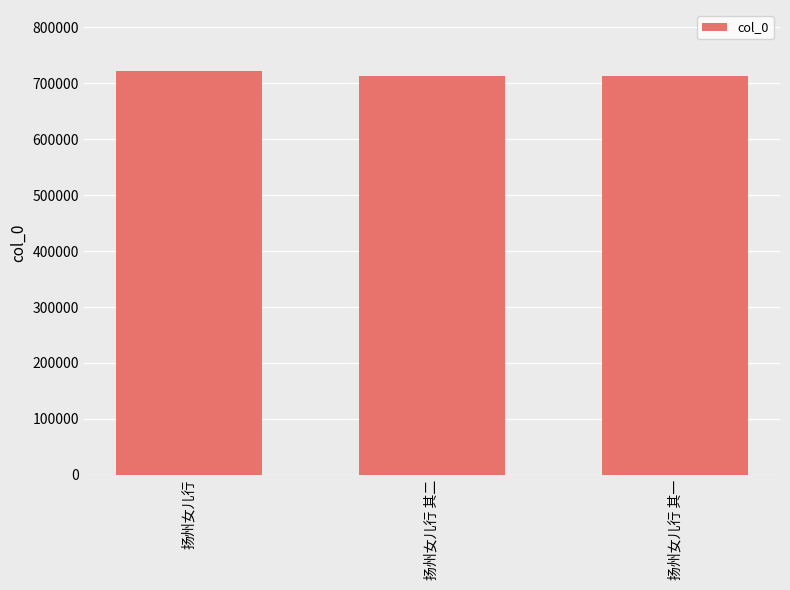

True or false: the data shows 206320 at 扬州女儿行.

False